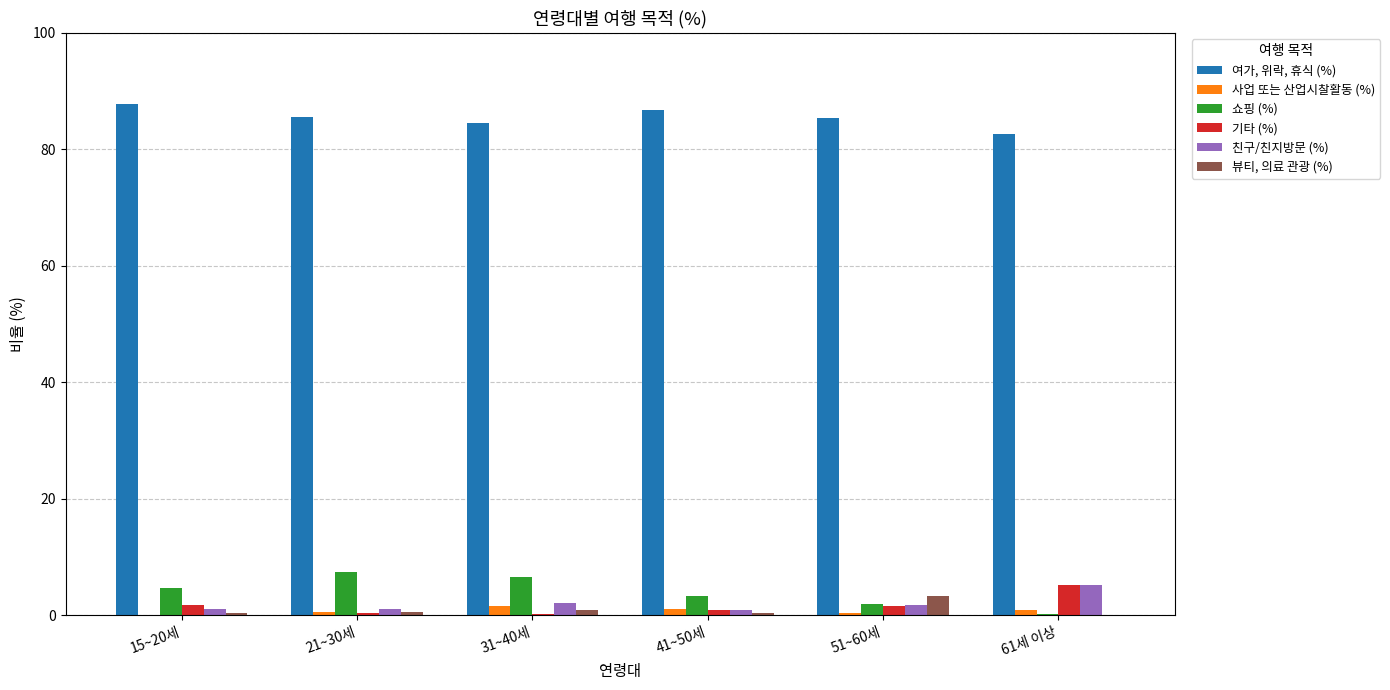

What is the sum of all 뷰티, 의료 관광 (%) values?

5.6